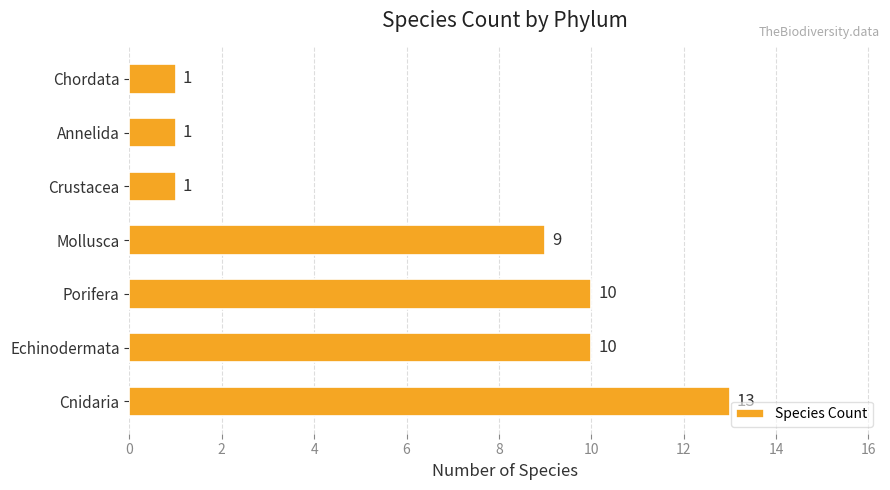

Reading bottom to top, list all the values displayed in this chart.

Cnidaria=13	Echinodermata=10	Porifera=10	Mollusca=9	Crustacea=1	Annelida=1	Chordata=1